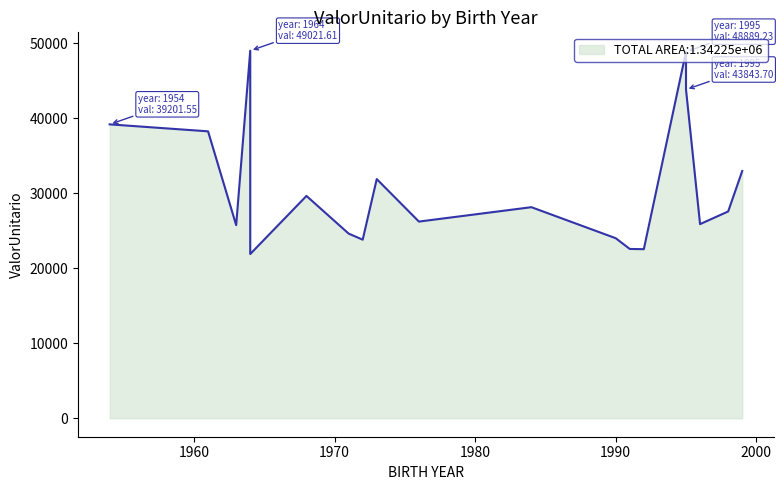

List the labels in order of value, smallest first.

1964, 1992, 1991, 1972, 1990, 1971, 1963, 1996, 1976, 1998, 1984, 1968, 1973, 1999, 1961, 1964, 1954, 1995, 1995, 1964